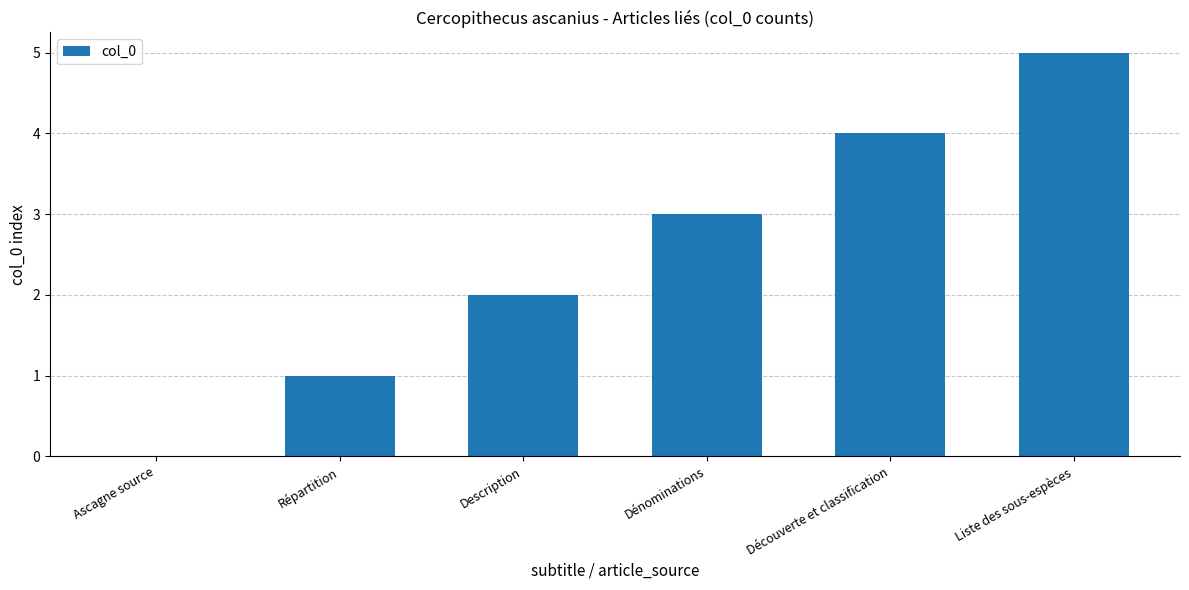

The value at Ascagne source is 0. True or false?

True